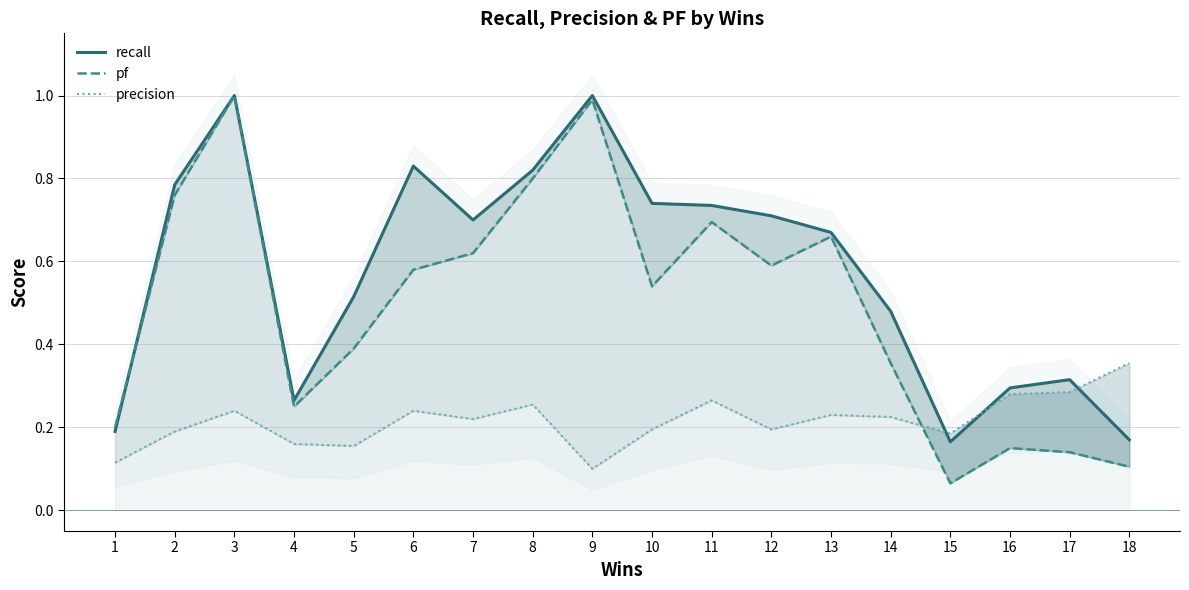

At 17, list the series in order from smallest to largest.

pf, precision, recall